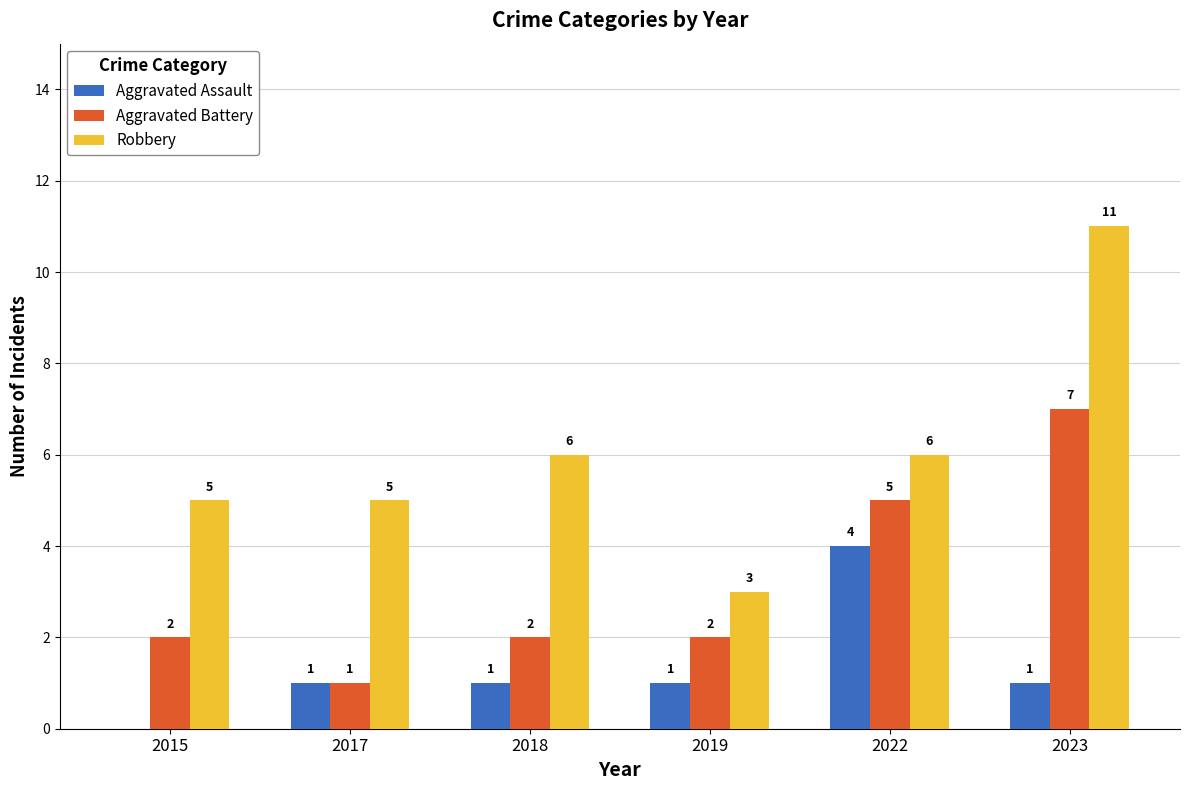

The value of Aggravated Battery at 2015 is 2. True or false?

True